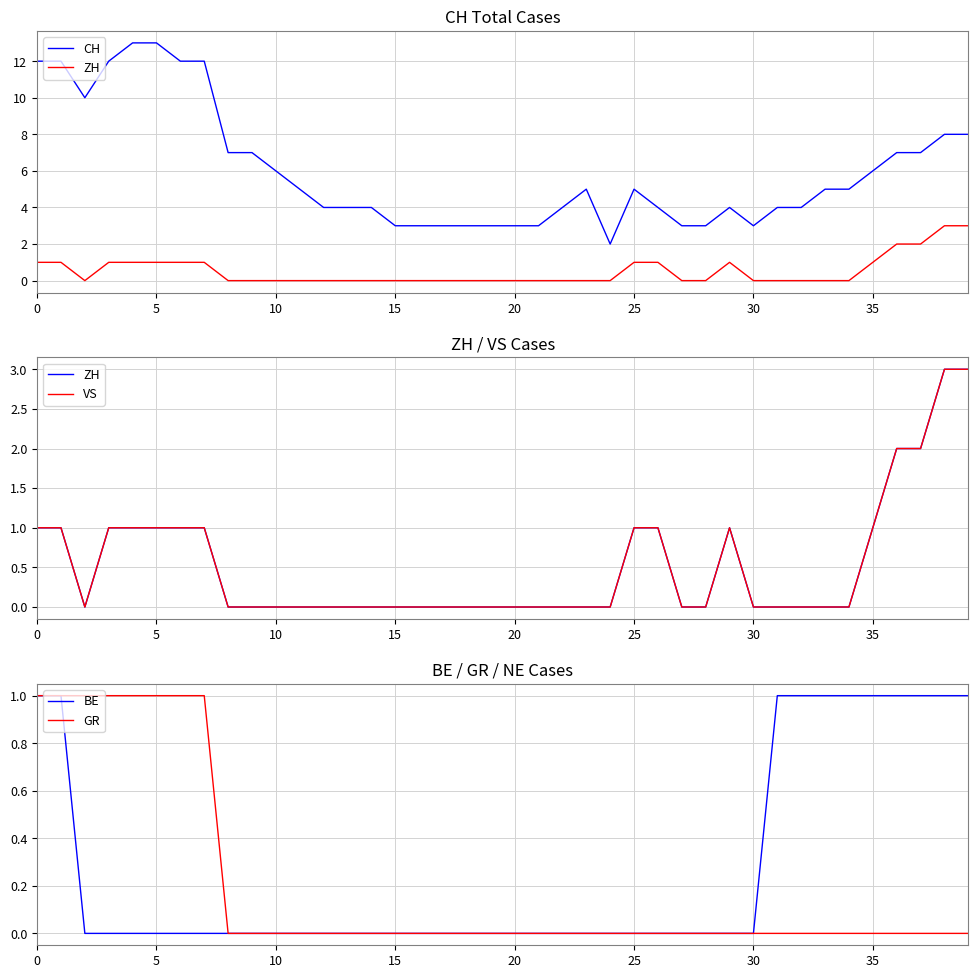

True or false: BE and ZH cross at least once.

False